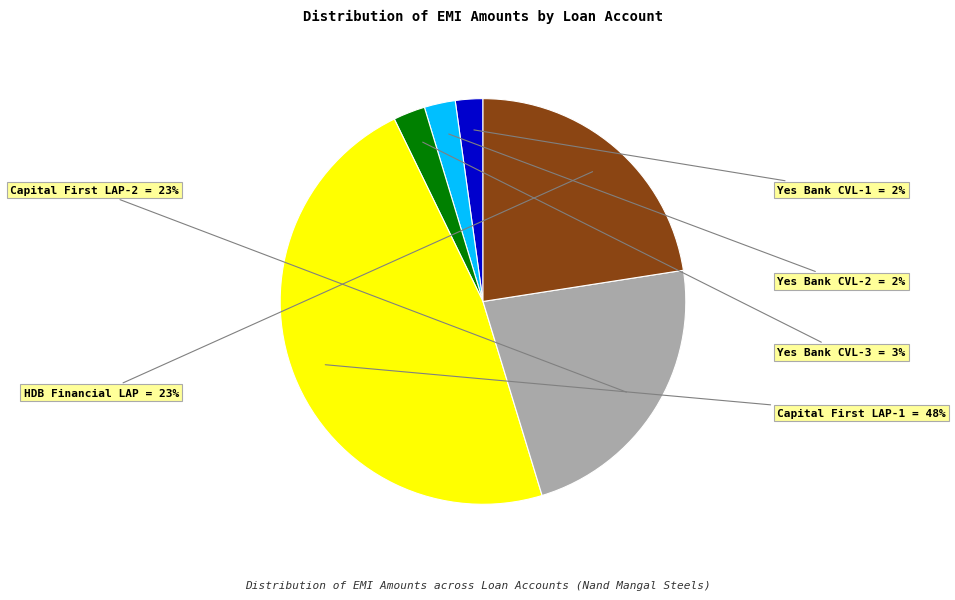

To the nearest percent, what is the average slice percentage?

17%